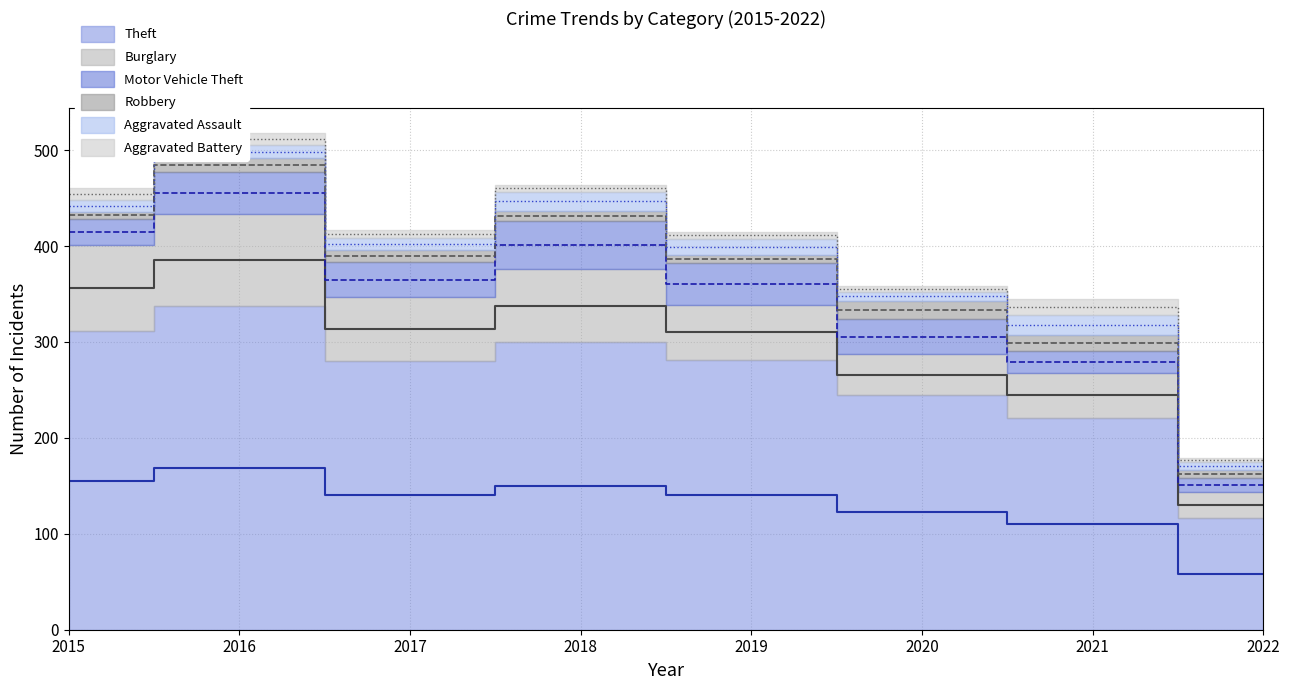

Is the value of Aggravated Battery at 2018 greater than the value of Motor Vehicle Theft at 2016?

No